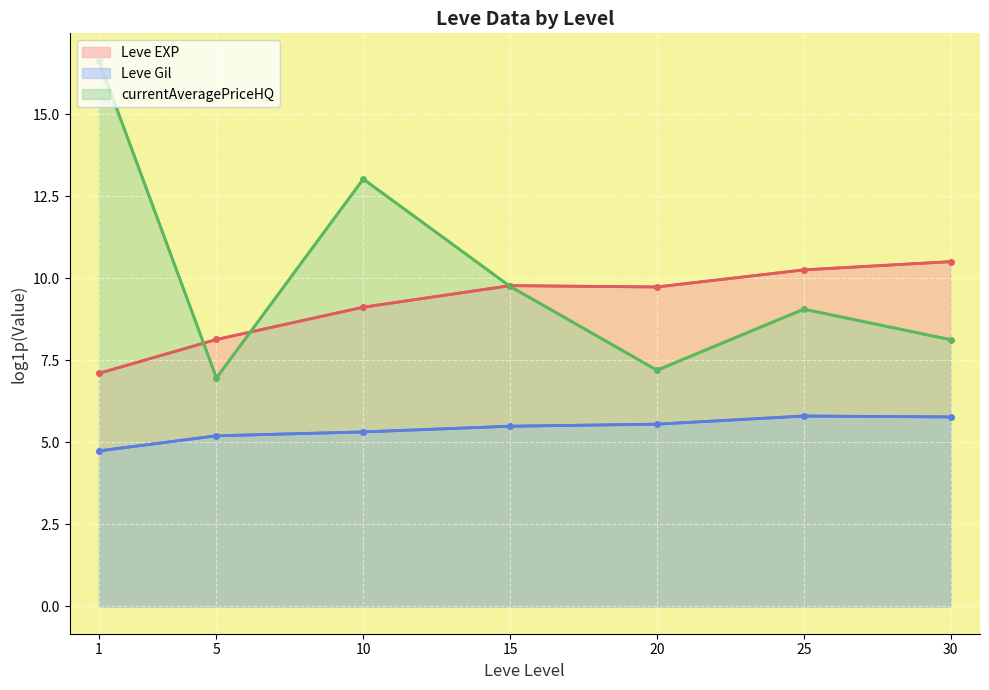

True or false: Leve Gil and Leve EXP intersect in this chart.

False